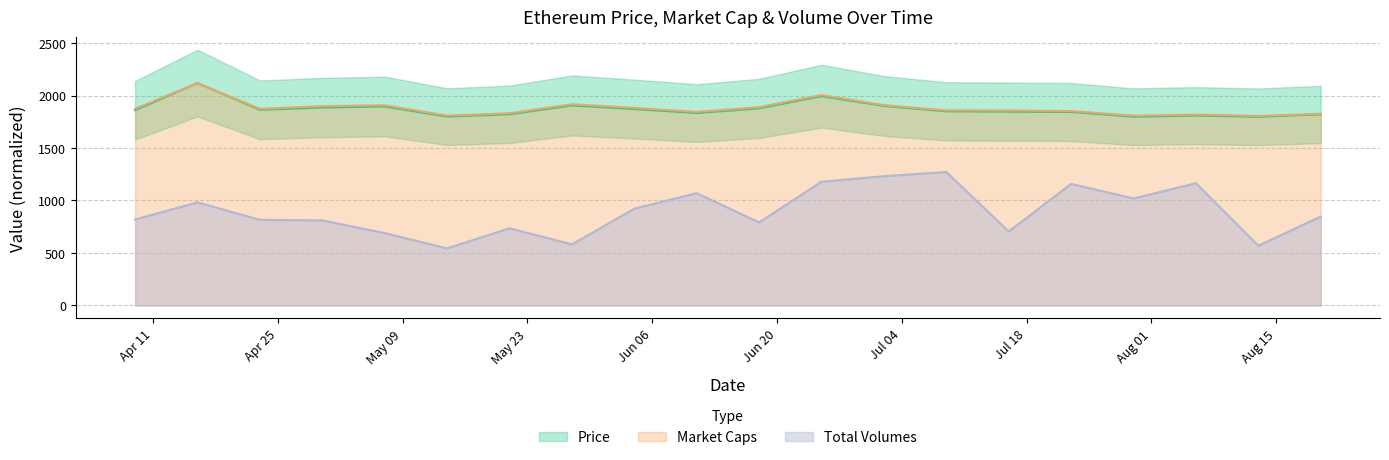

True or false: Market Caps and Total Volumes intersect in this chart.

False